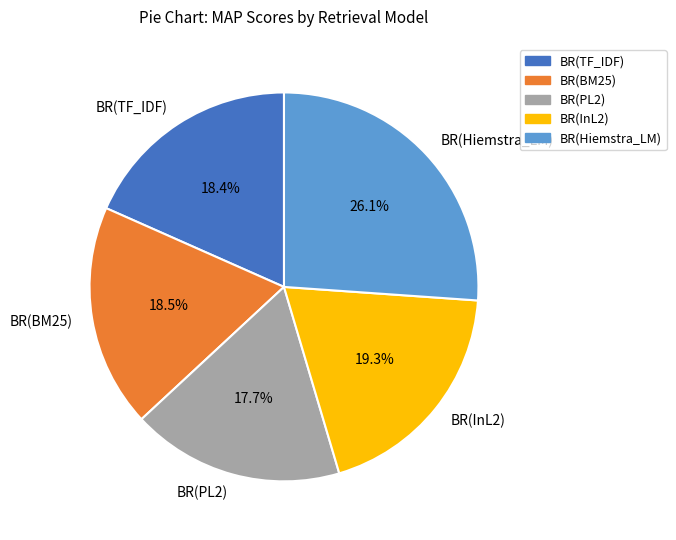

What percentage do BR(InL2) and BR(PL2) together represent?

37.0%